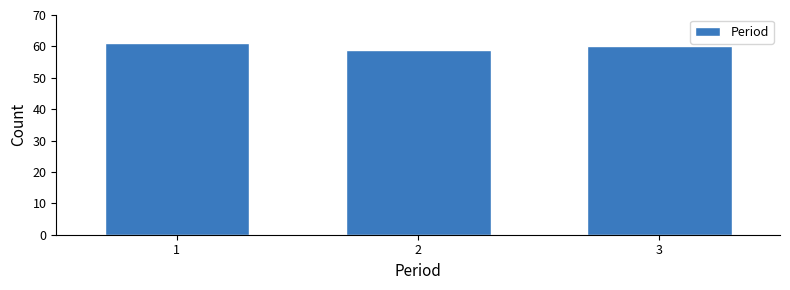

Reading right to left, what are all the values shown in this chart?

3=60	2=59	1=61